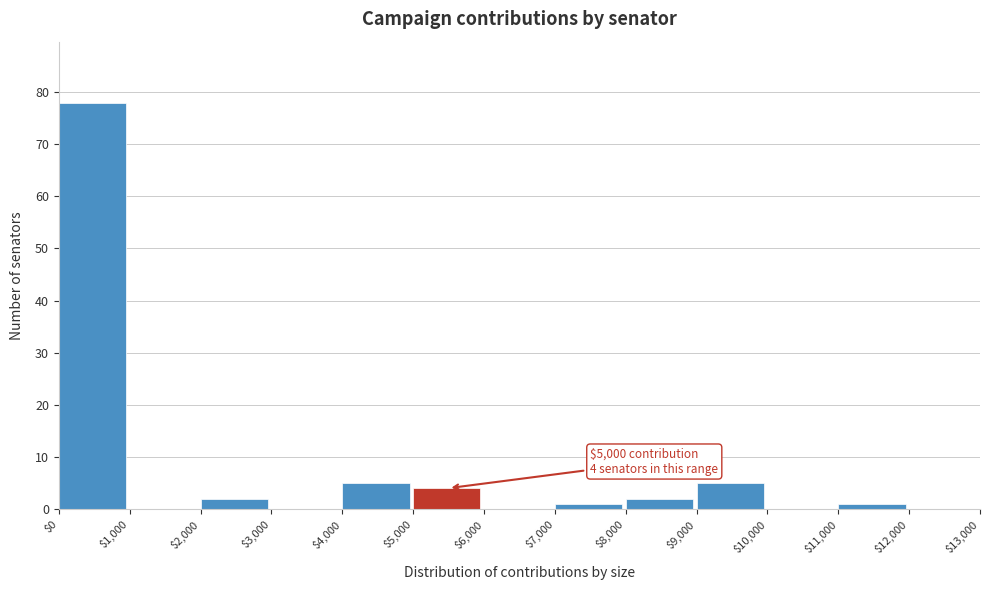

Over which range of the x-axis is the bar tallest?

$0 to $1,000